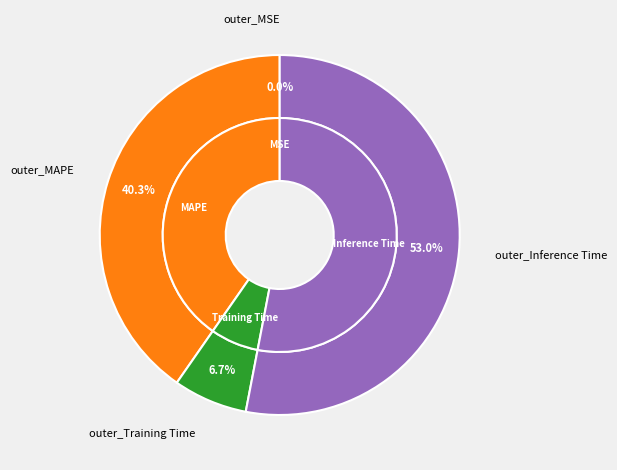

True or false: SMAPE accounts for 8% of the total.

False